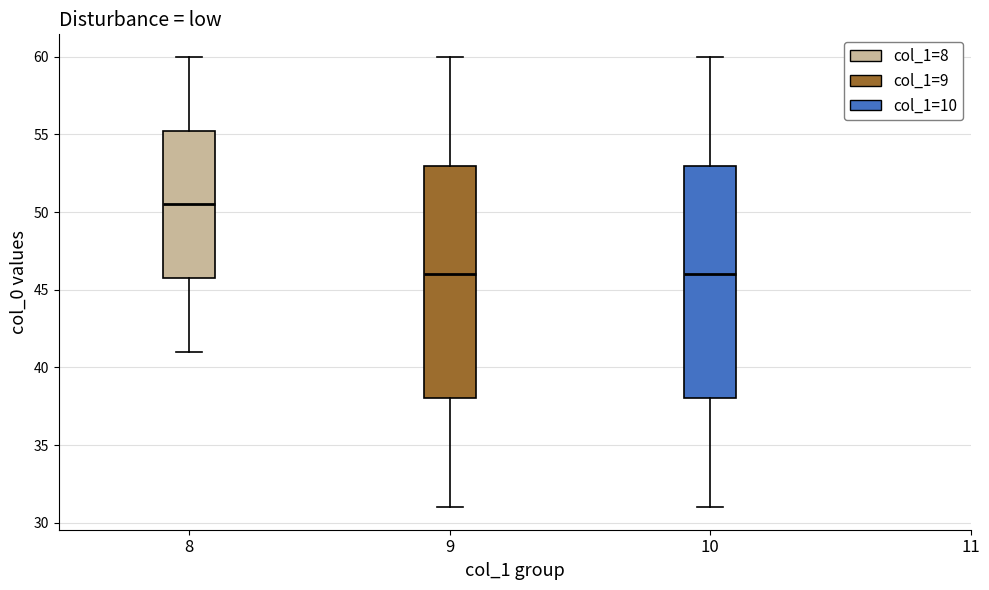

Where is the upper edge of the box at x = 9 on the y-axis? The values are not printed on the chart, so give them approximately, as read against the axis.

53.0